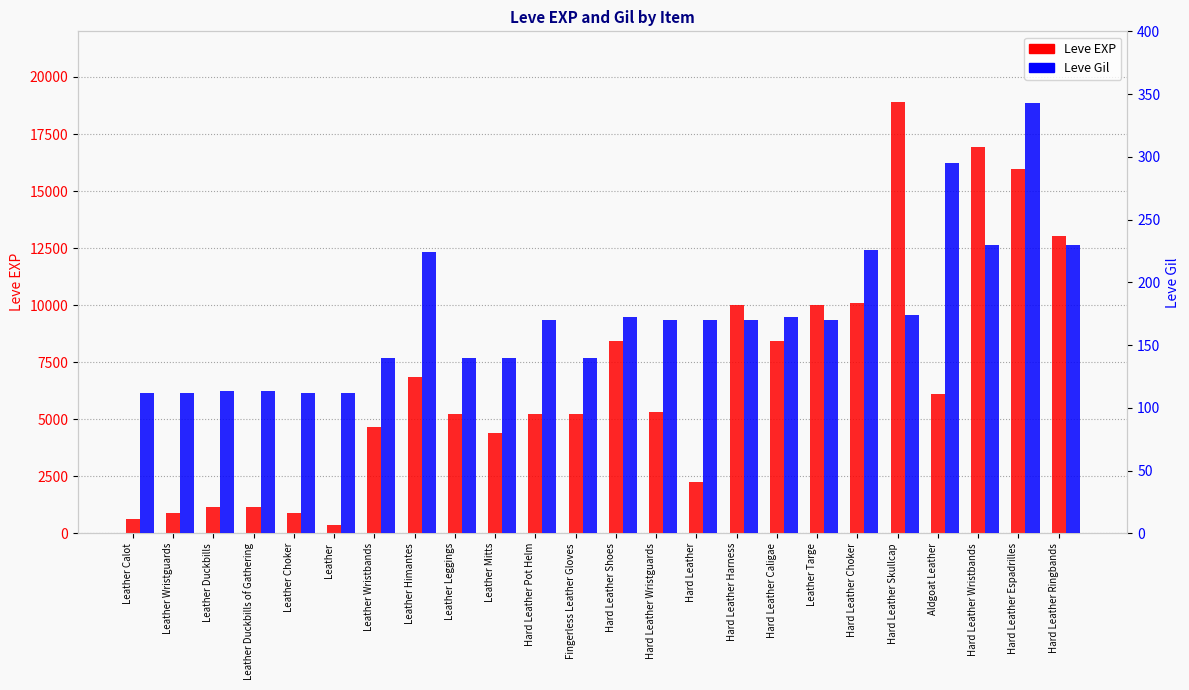

Which series has the largest range (max minus min)?

Leve EXP